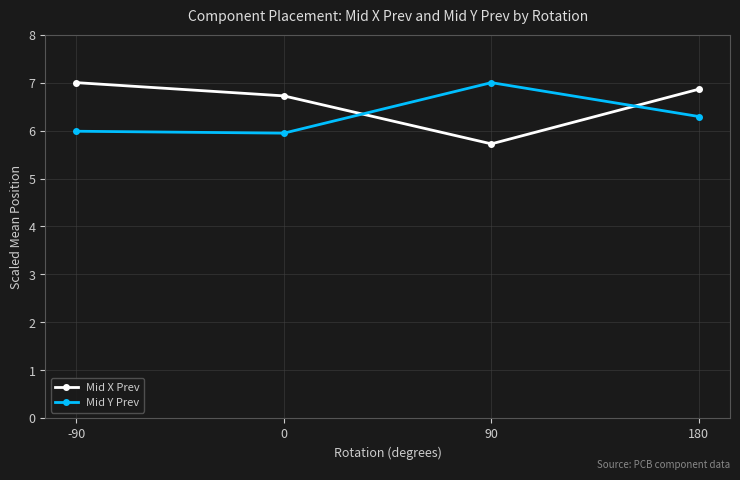

What is the value of the Mid X Prev point at the 2nd from the left?

6.7